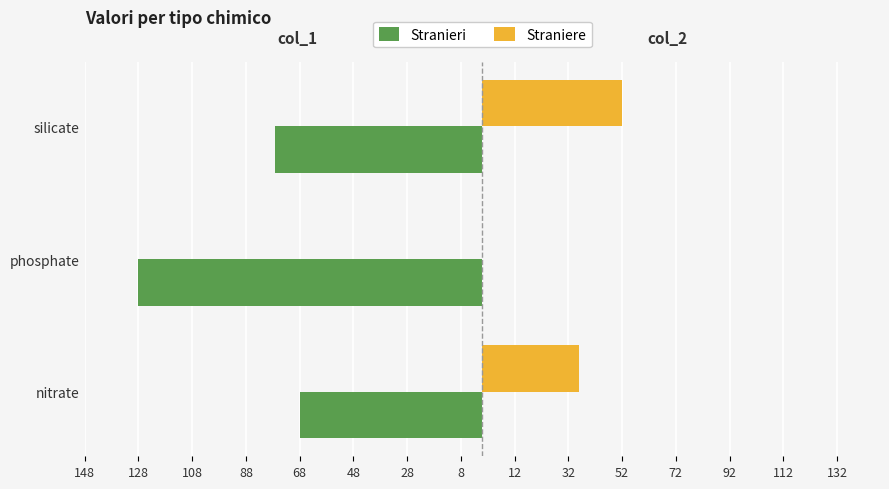

What is the smallest value displayed?

-128